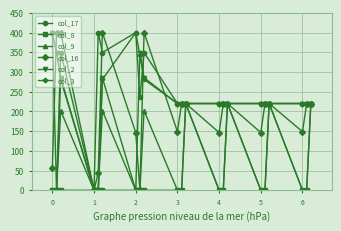

At how many categories does at least one series exceed 52?

20